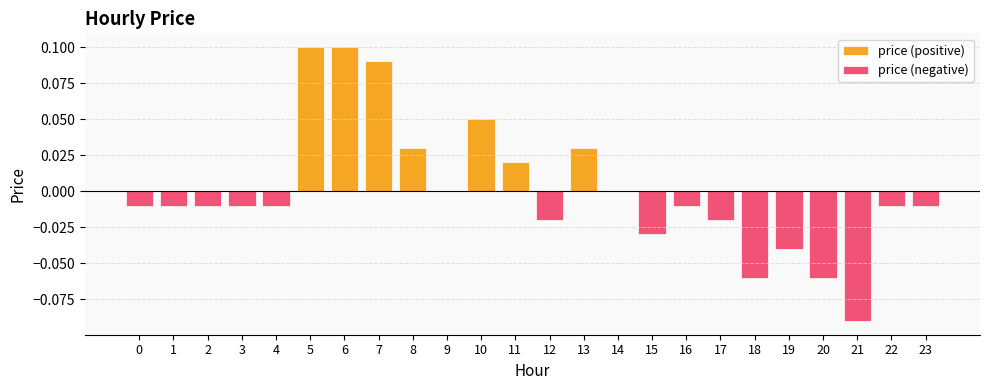

At which category is the sum across all series the highest?

5